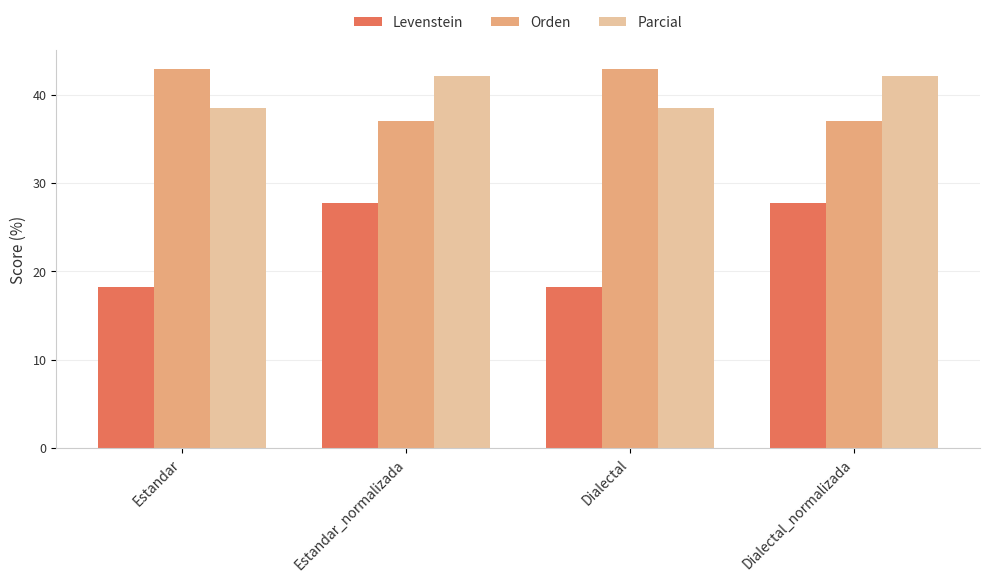

What are all the series names shown in the legend?

Levenstein, Orden, Parcial